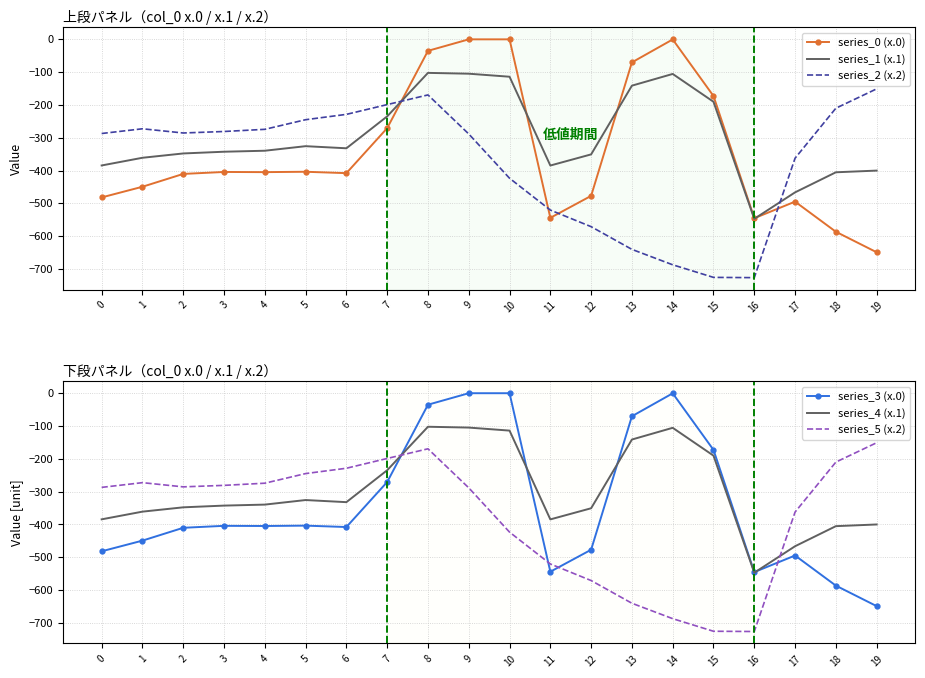

After their last crossing, which series has the higher values: series_2 (x.2) or series_1 (x.1)?

series_2 (x.2)